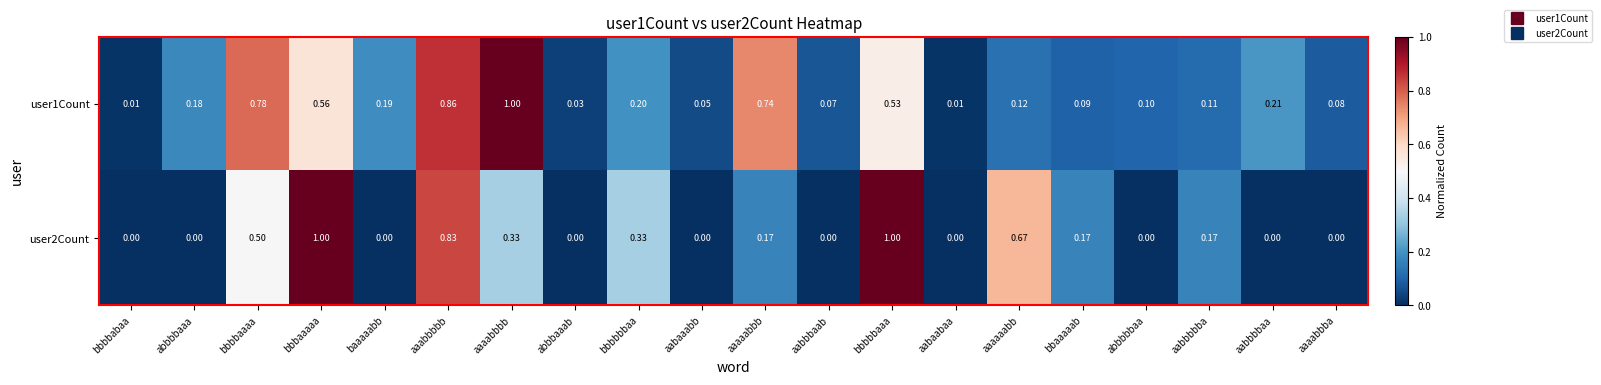

Is the value of user2Count at bbbbbbaa greater than the value of user1Count at baaaaabb?

Yes